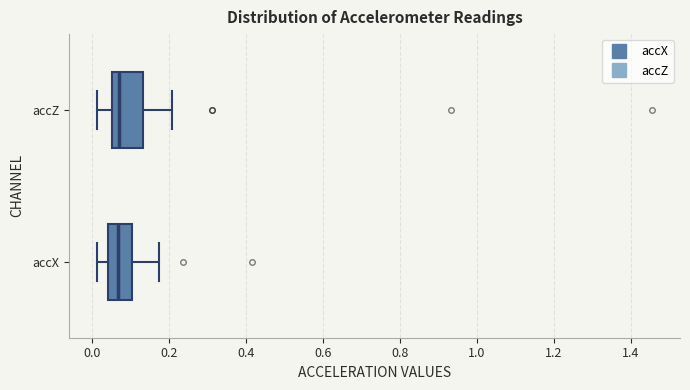

Where does the right whisker of the box for accX end on the x-axis? The values are not printed on the chart, so give them approximately, as read against the axis.

0.18